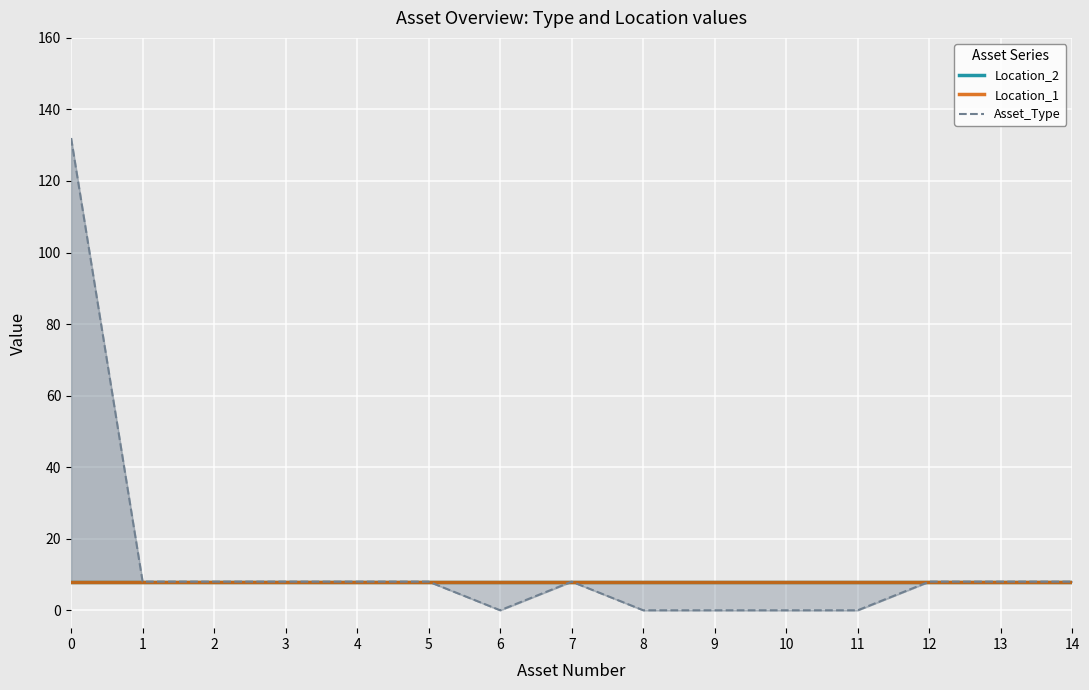

What are all the series names shown in the legend?

Location_2, Location_1, Asset_Type